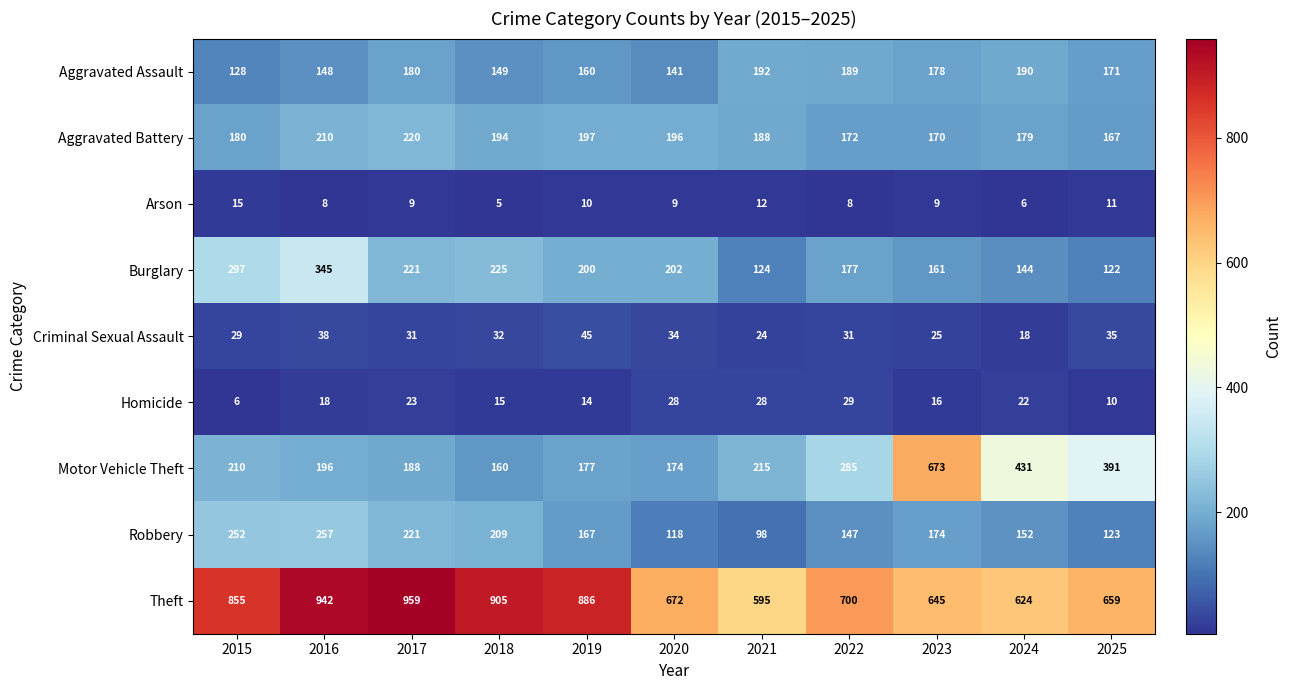

Is it true that Arson equals 4 at 2016?

False